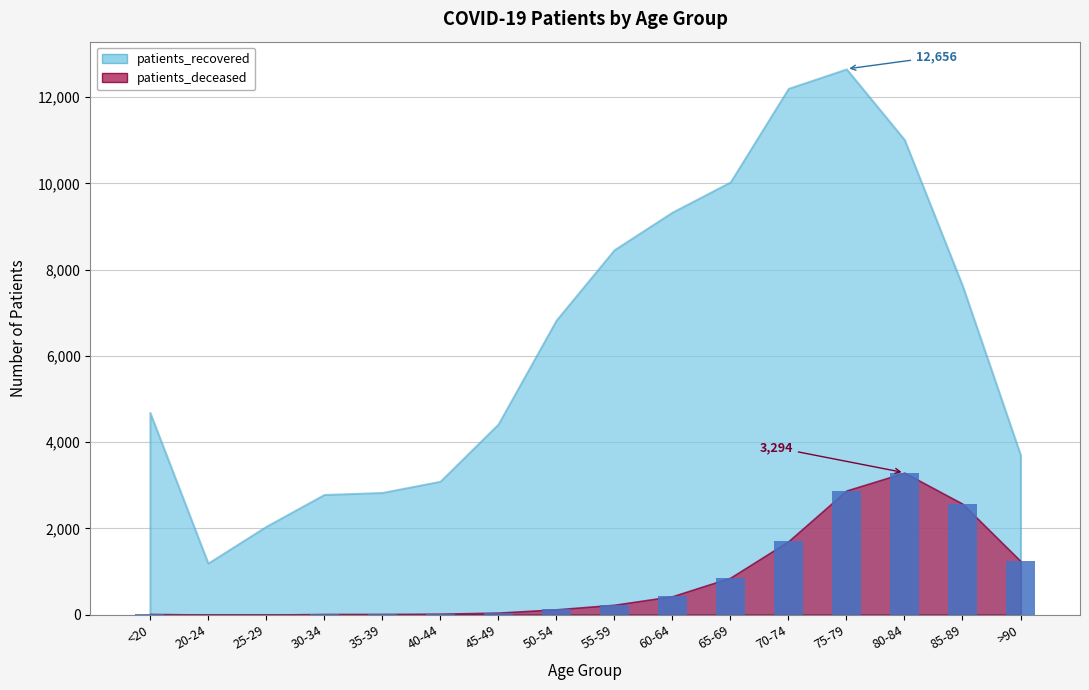

Is it true that the value at 65-69 is 294?

False